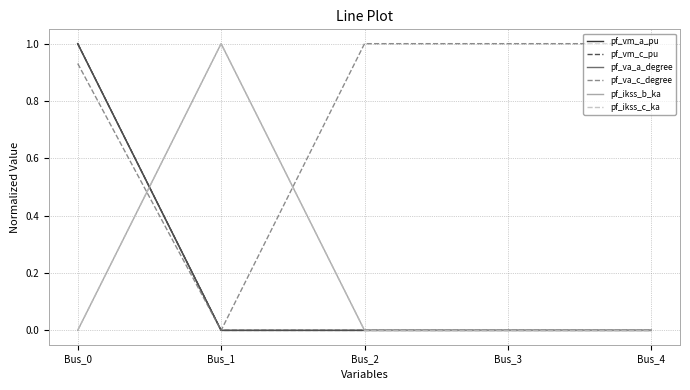

How many values in pf_ikss_c_ka are above zero?

1